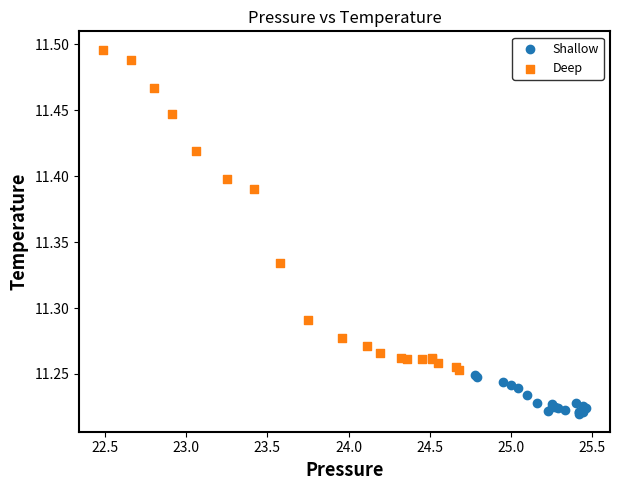

Which series contains the highest Y value?

Deep